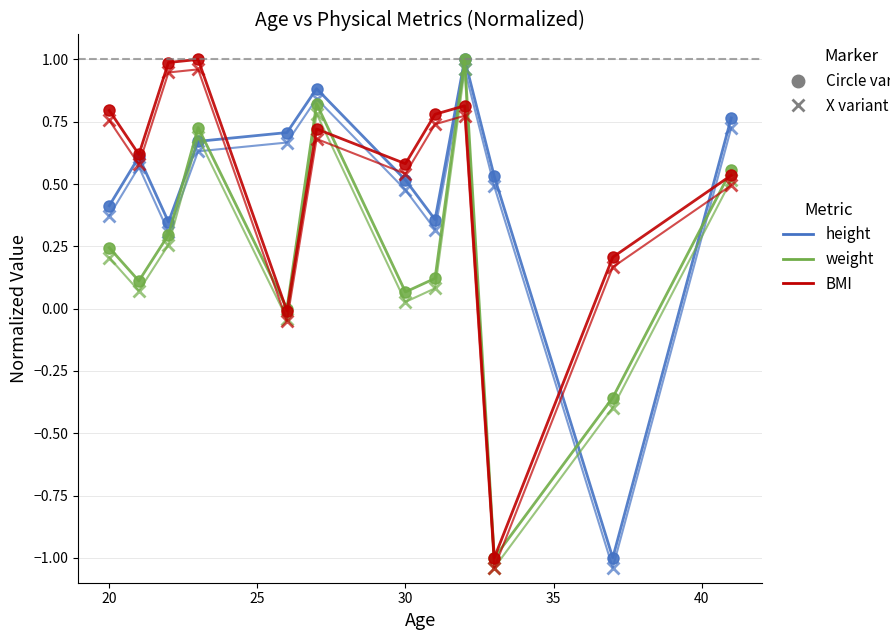

How many data points does each series have?

12